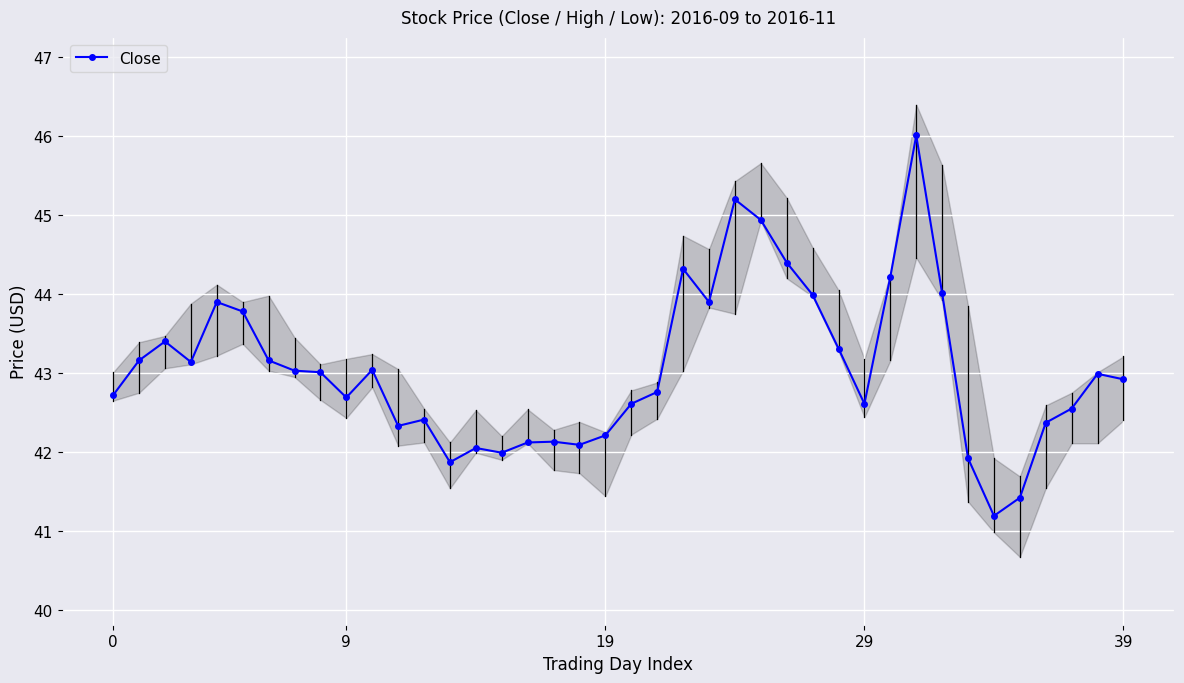

How many data points does each series have?

40